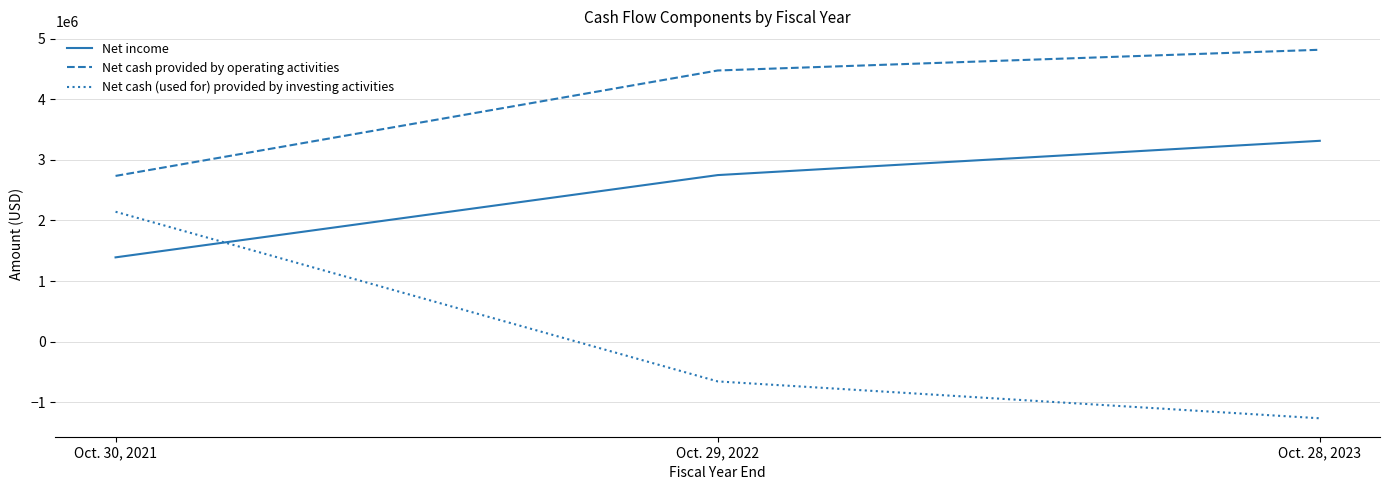

How many lines are shown in the chart?

3